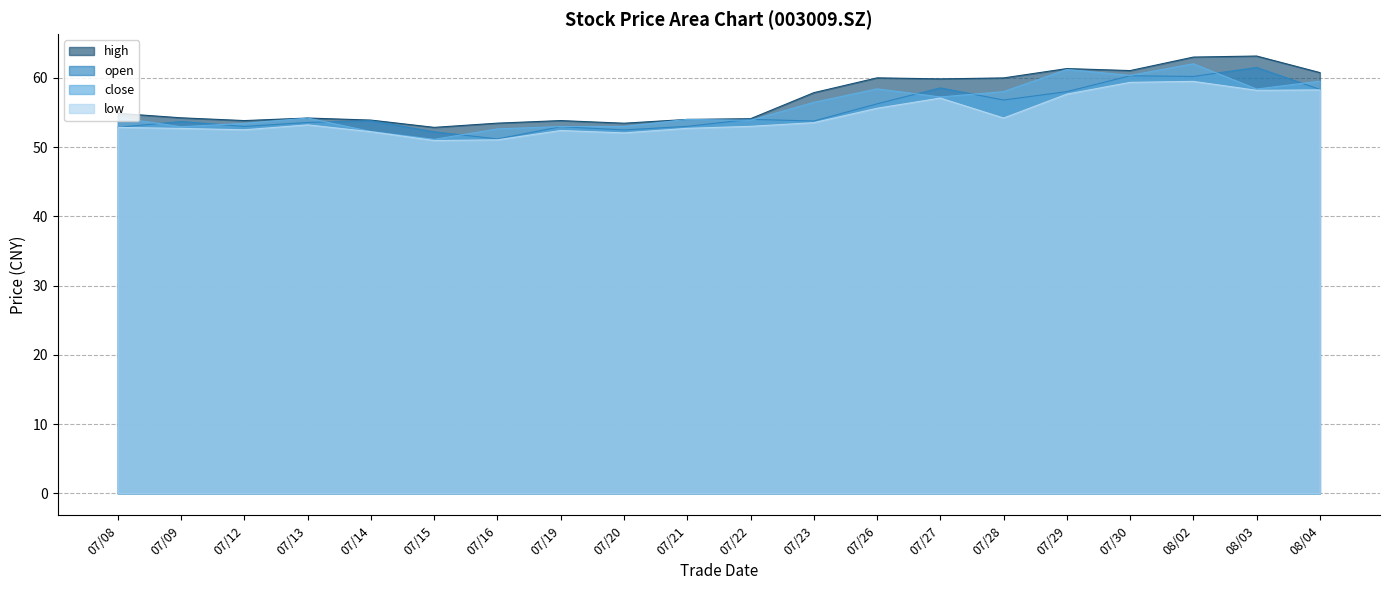

What is the sum of all low values?

1089.0